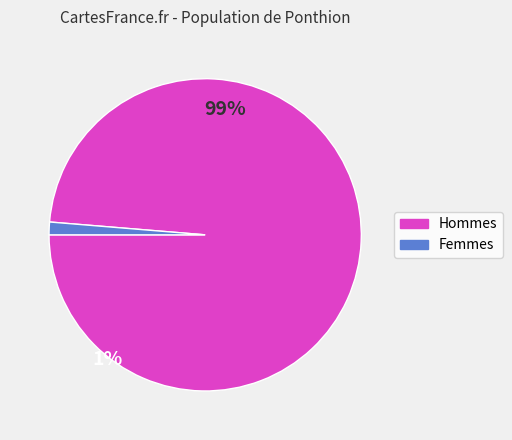

True or false: Femmes accounts for 8% of the total.

False